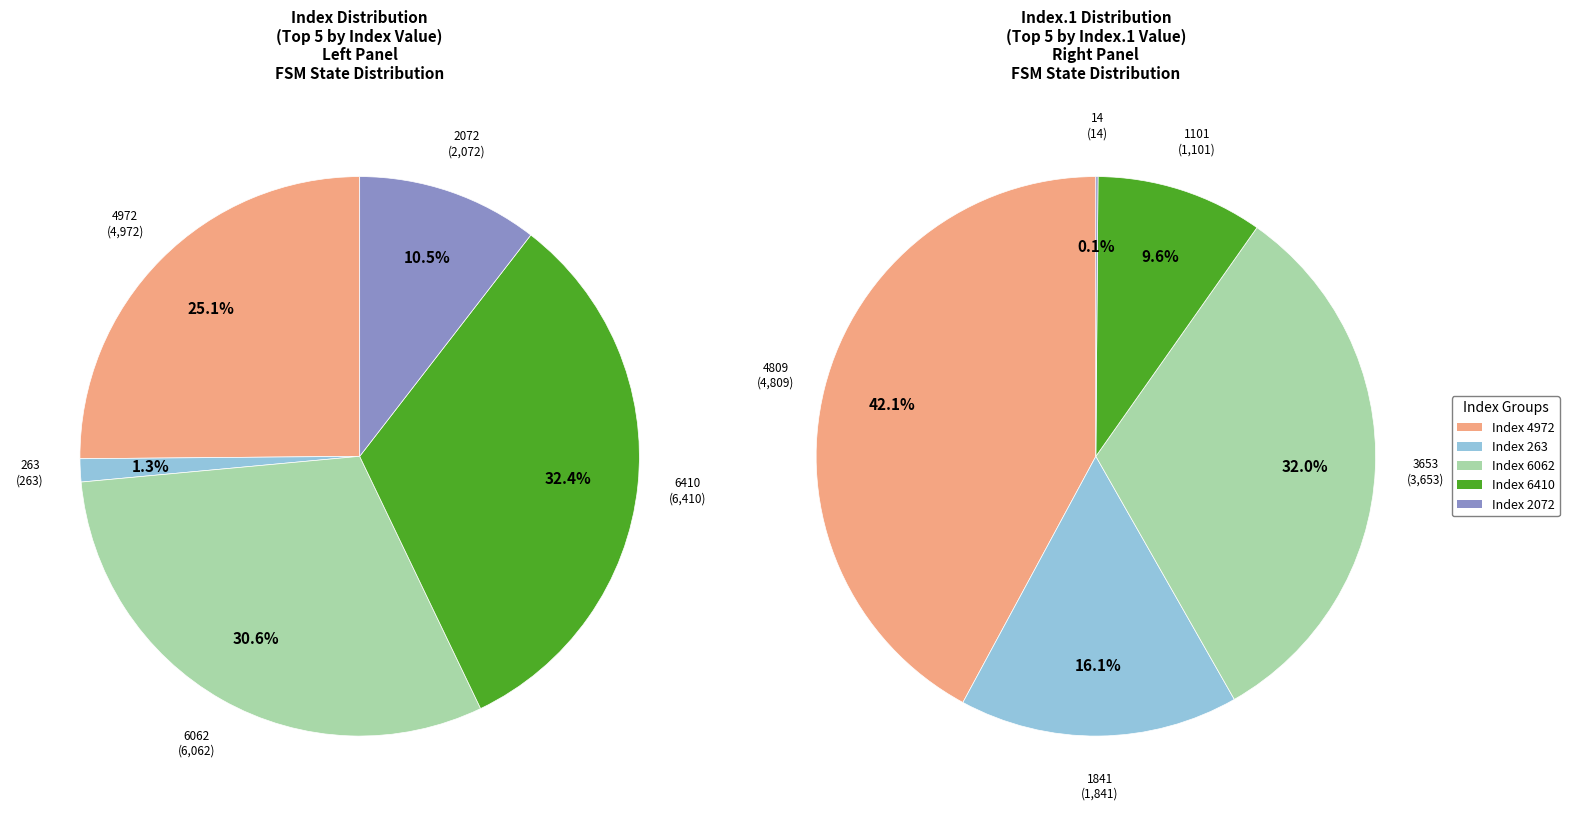

What percentage is the 6410 slice, to the nearest percent?

32%